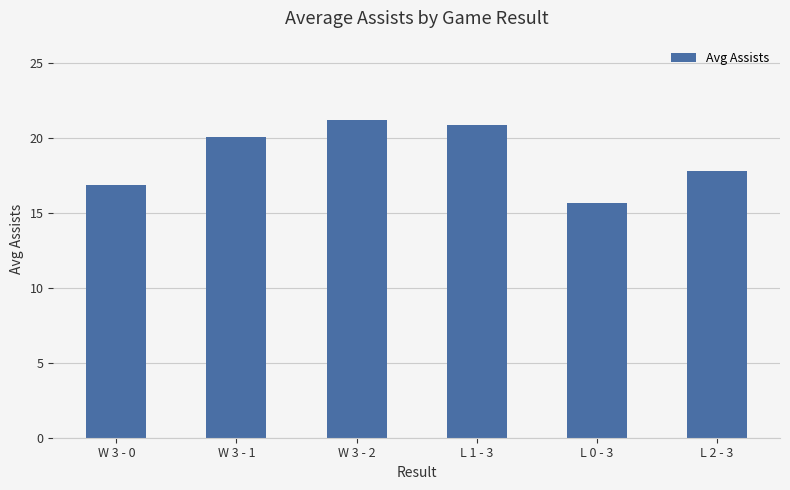

How many values are below 20?

3